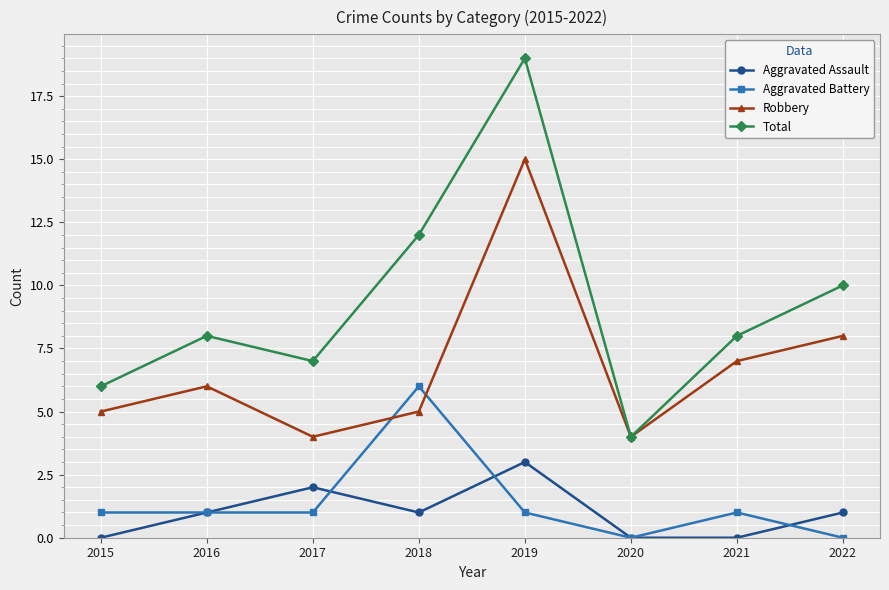

At how many categories does at least one series exceed 1?

8